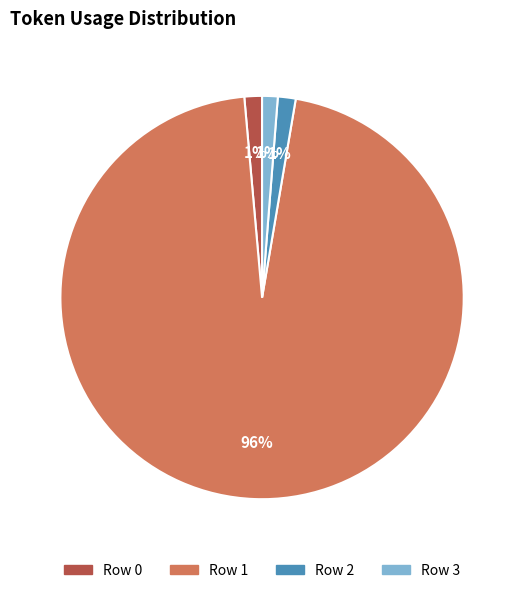

How many slices are in this pie chart?

4